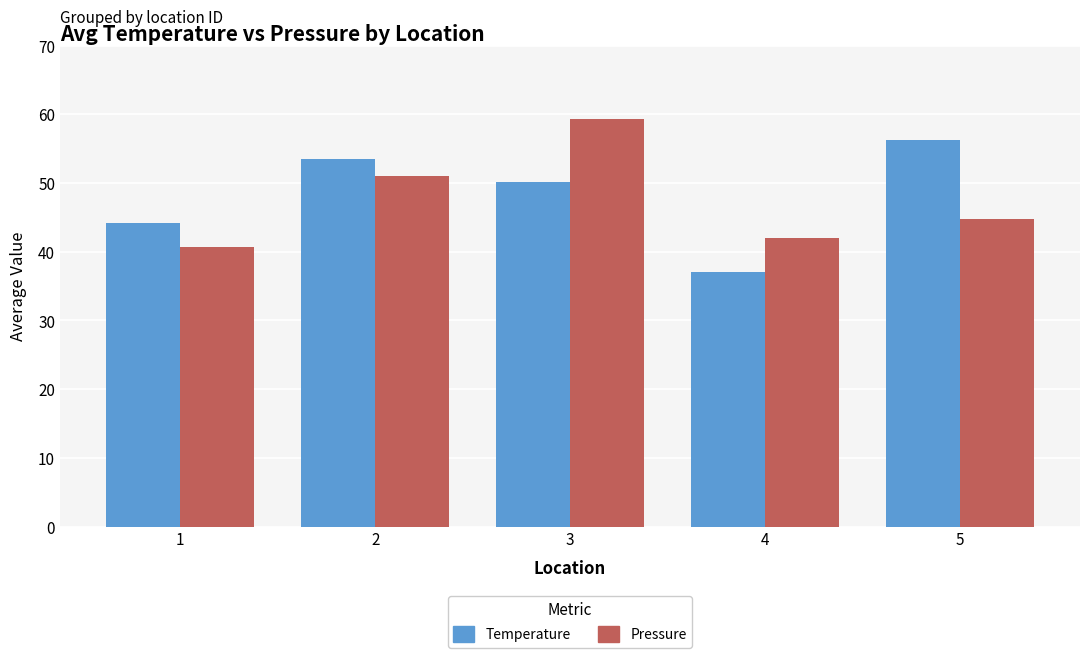

True or false: Pressure has a value of 90.7 at 2.

False